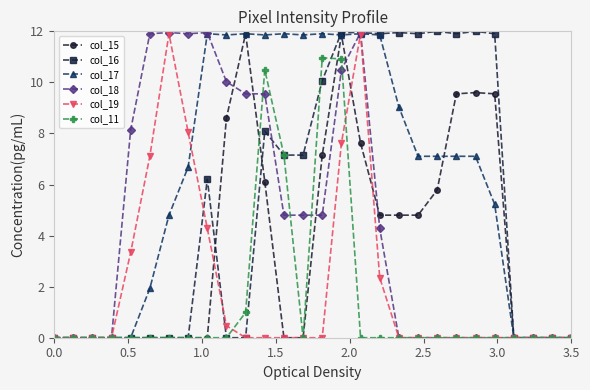

What is the value of the col_17 point at the 14th from the left?

11.9